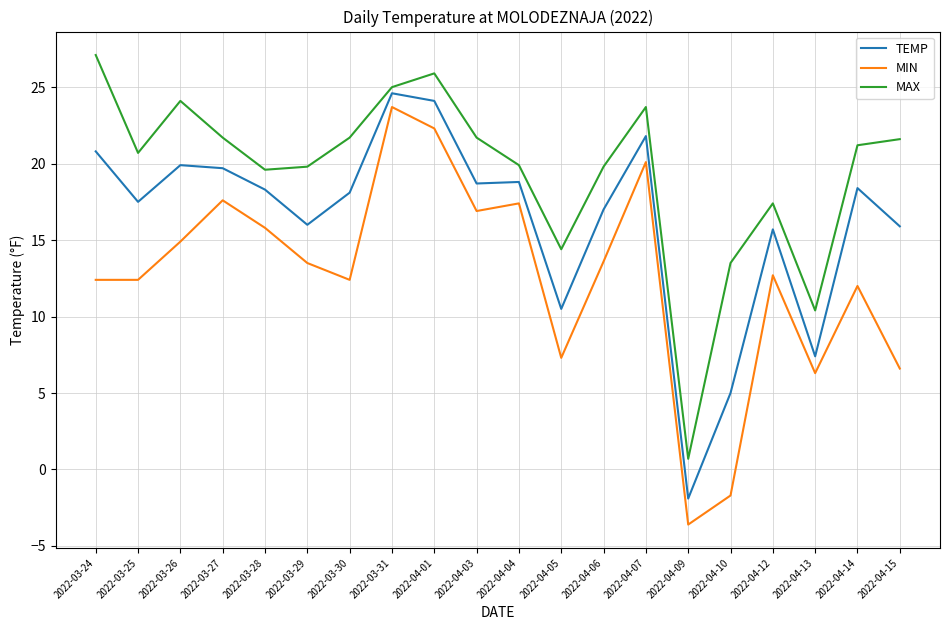

Which series has the largest total across all categories?

MAX